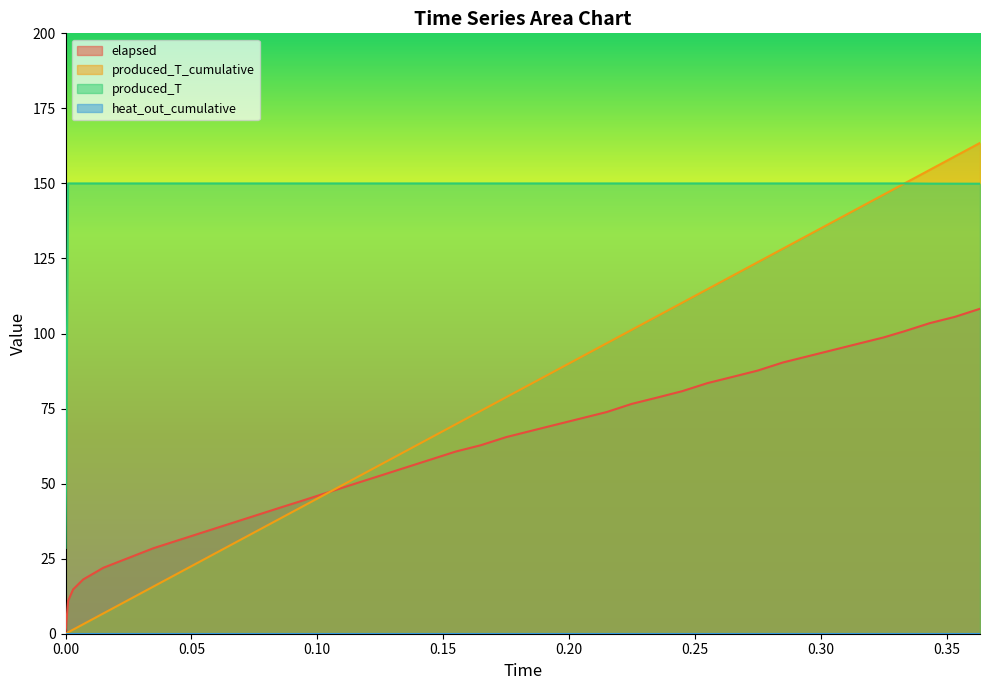

Which series has the largest total across all categories?

produced_T